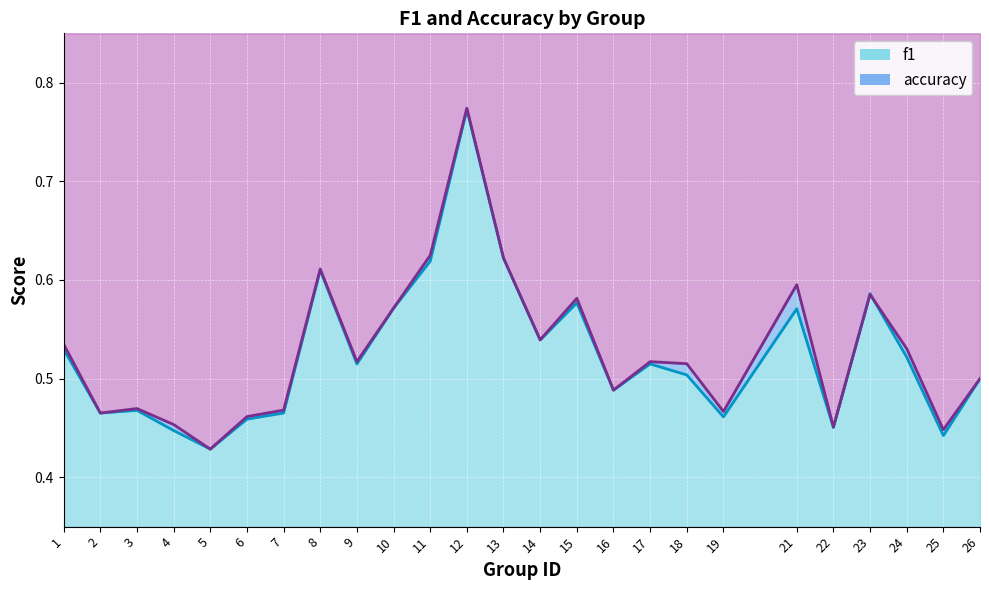

What is the minimum value shown in the chart?

0.4